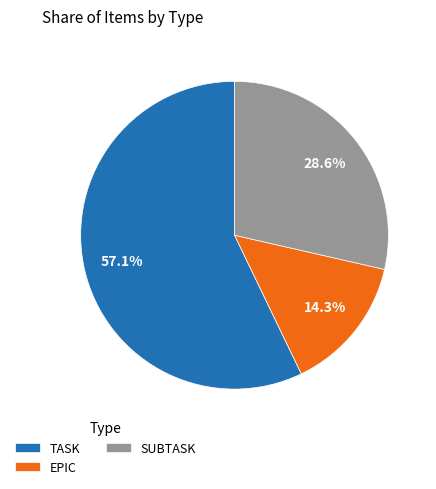

The EPIC slice represents 14% of the pie. True or false?

True